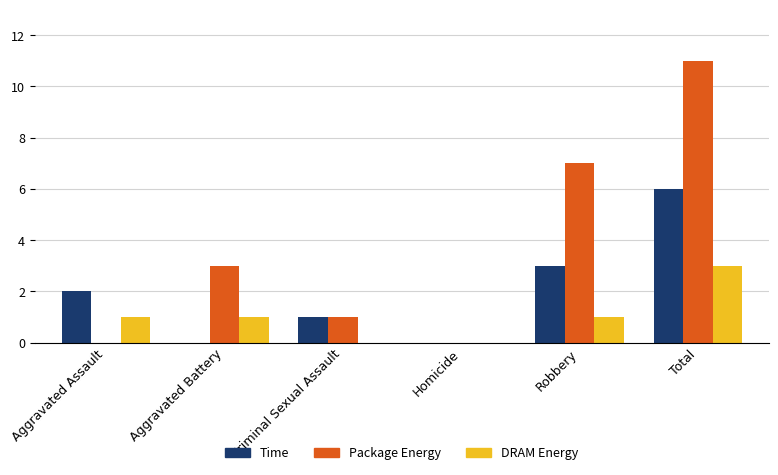

Are the bars grouped side by side (vs. stacked)?

Yes